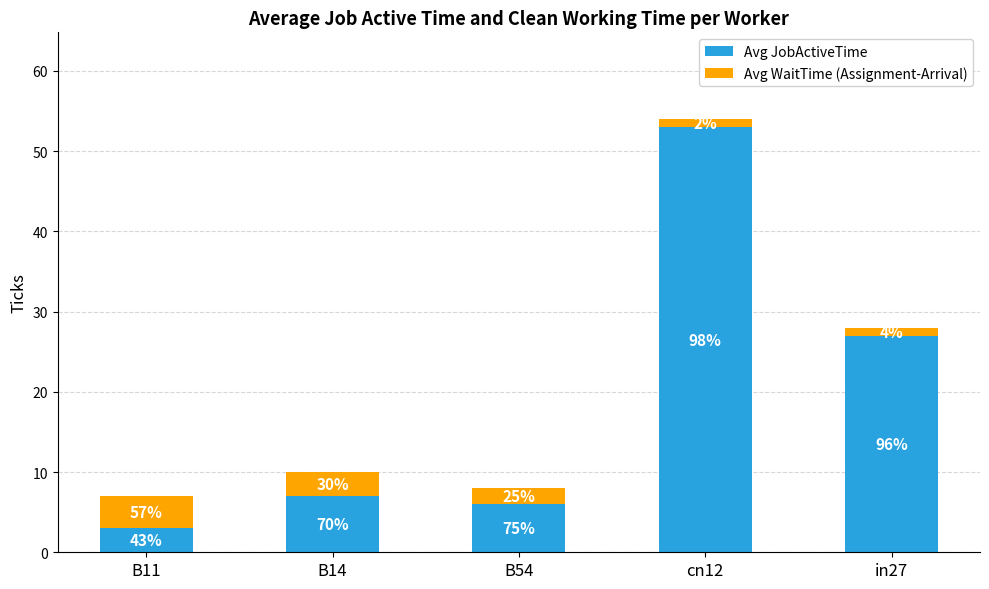

The Avg WaitTime (Assignment-Arrival) series shows 1 at in27. True or false?

False